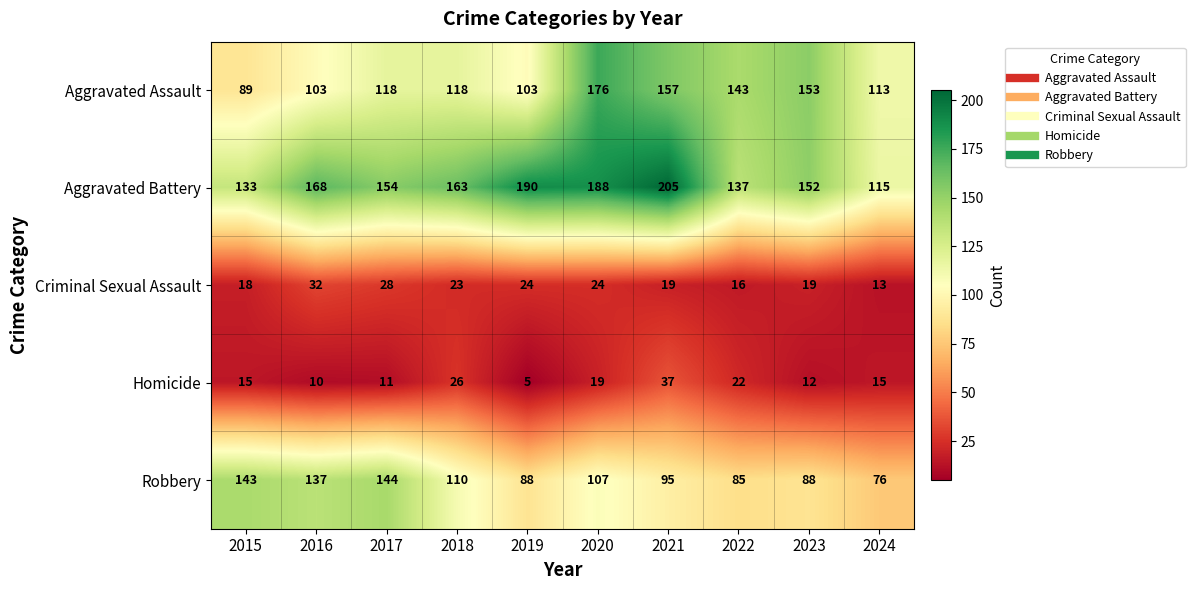

Which series changed the most between 2018 and 2023?

Aggravated Assault